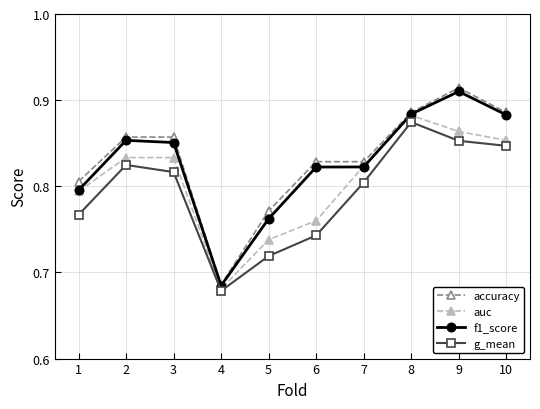

How many distinct data groups are displayed?

4